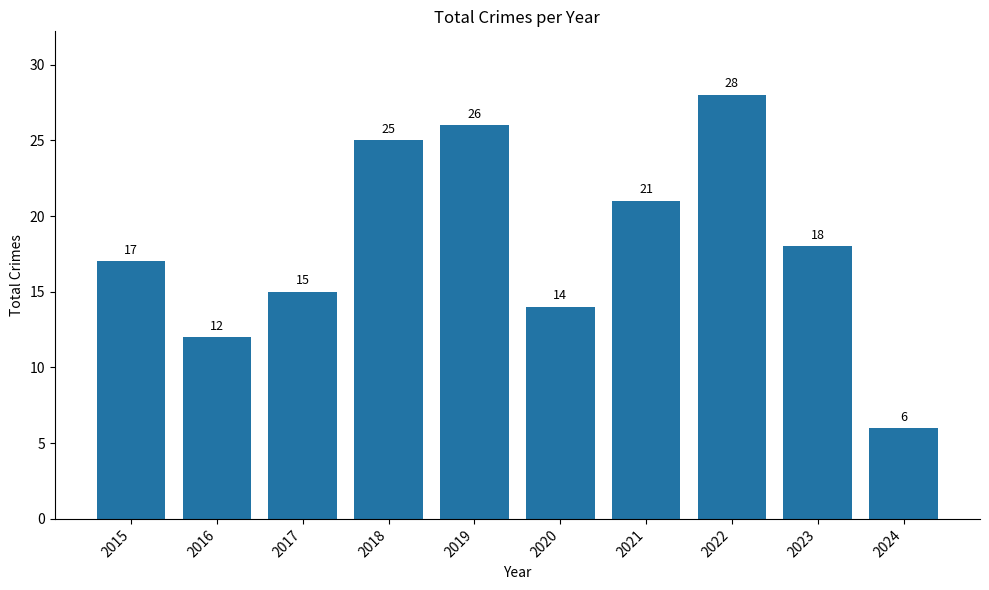

What is the greatest value displayed?

28